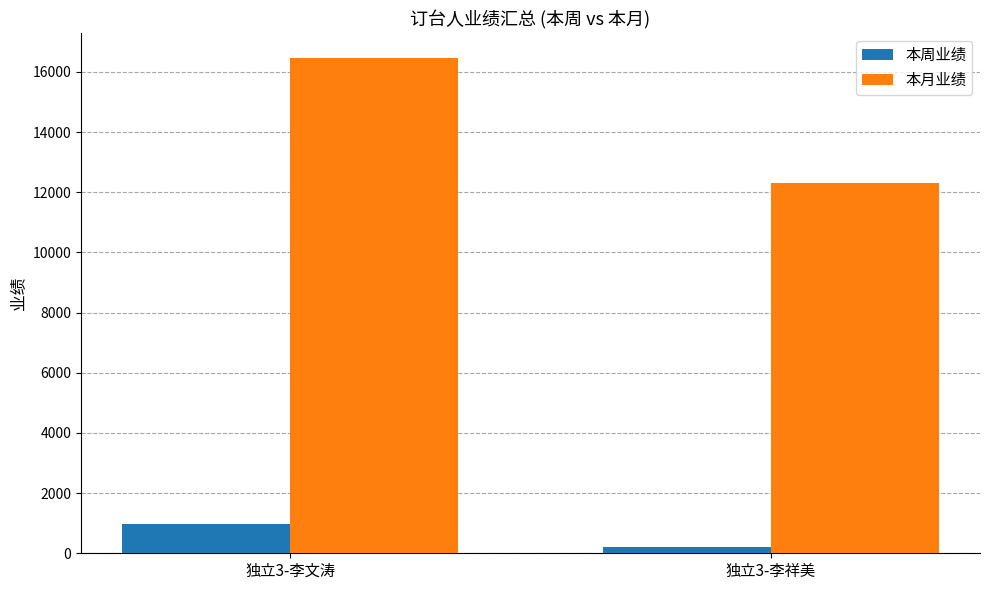

What value does the 本月业绩 series have at 独立3-李文涛, to the nearest 10?

16450